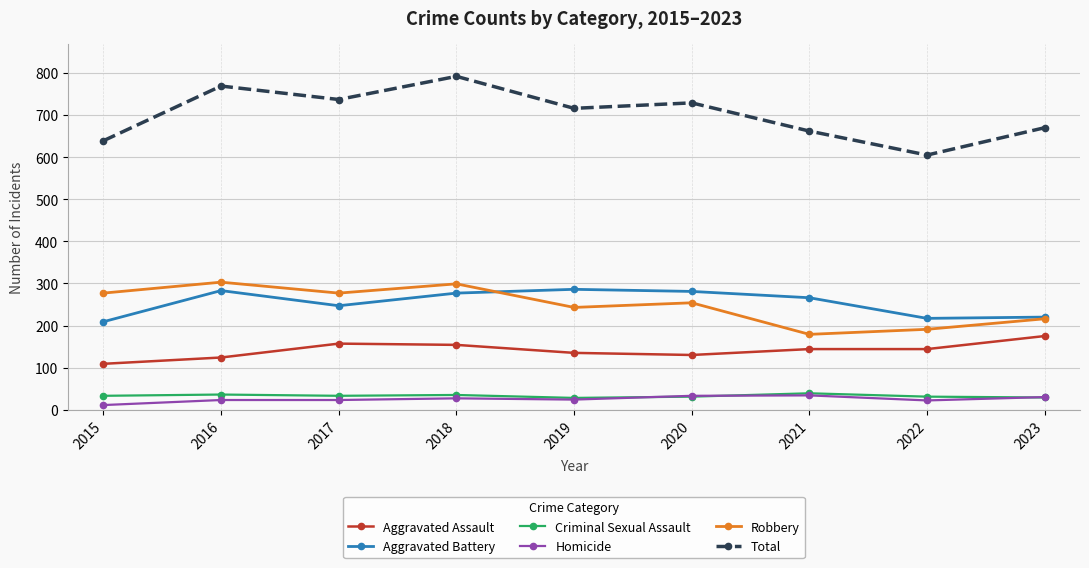

How many interior local peaks does the Aggravated Battery series have?

2